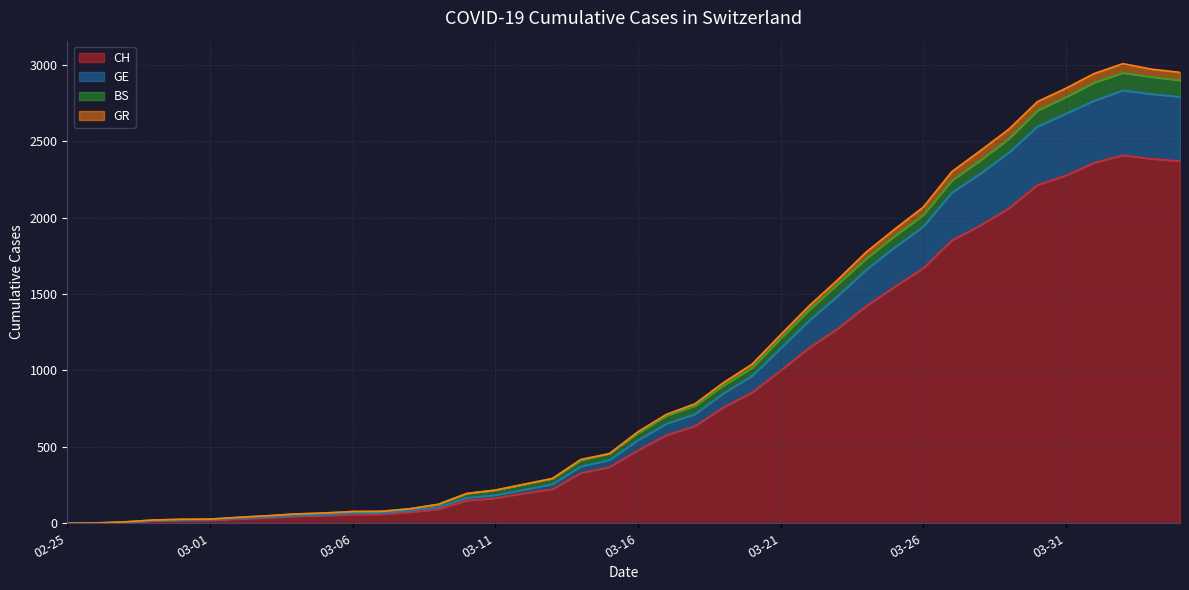

What is the maximum value for CH?

2409